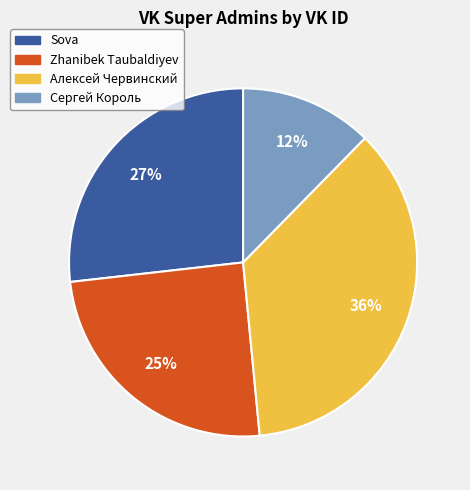

To the nearest percent, what portion does Сергей Король represent?

12%